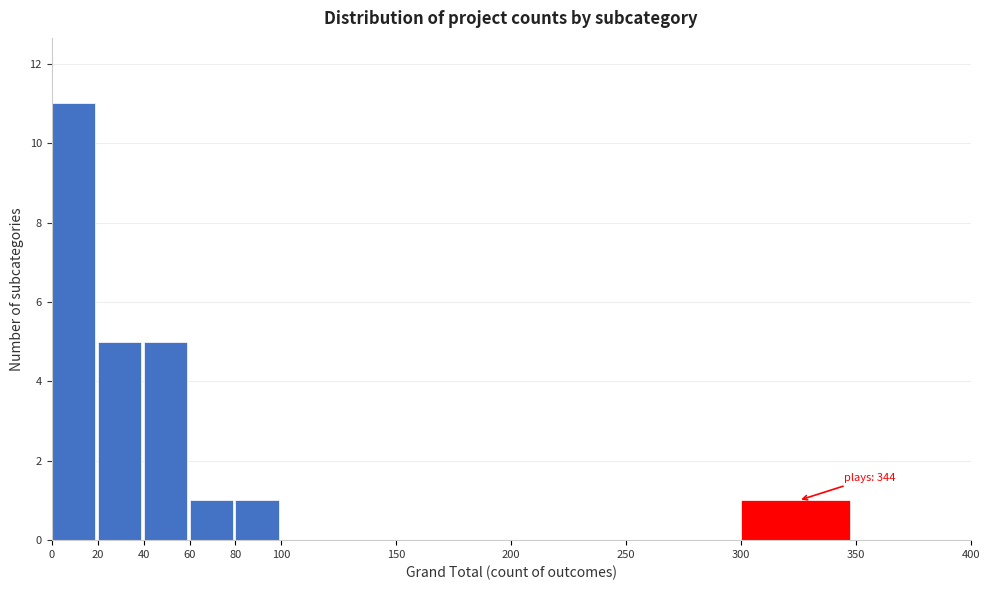

Over which range of the x-axis is the bar tallest?

0 to 20